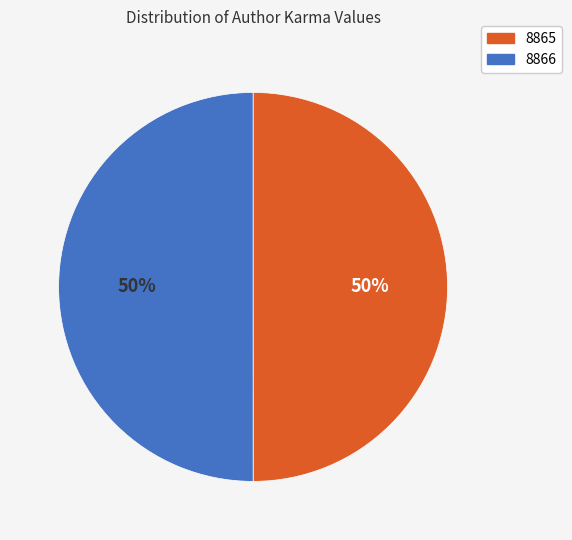

To the nearest percent, what is the average slice percentage?

50%